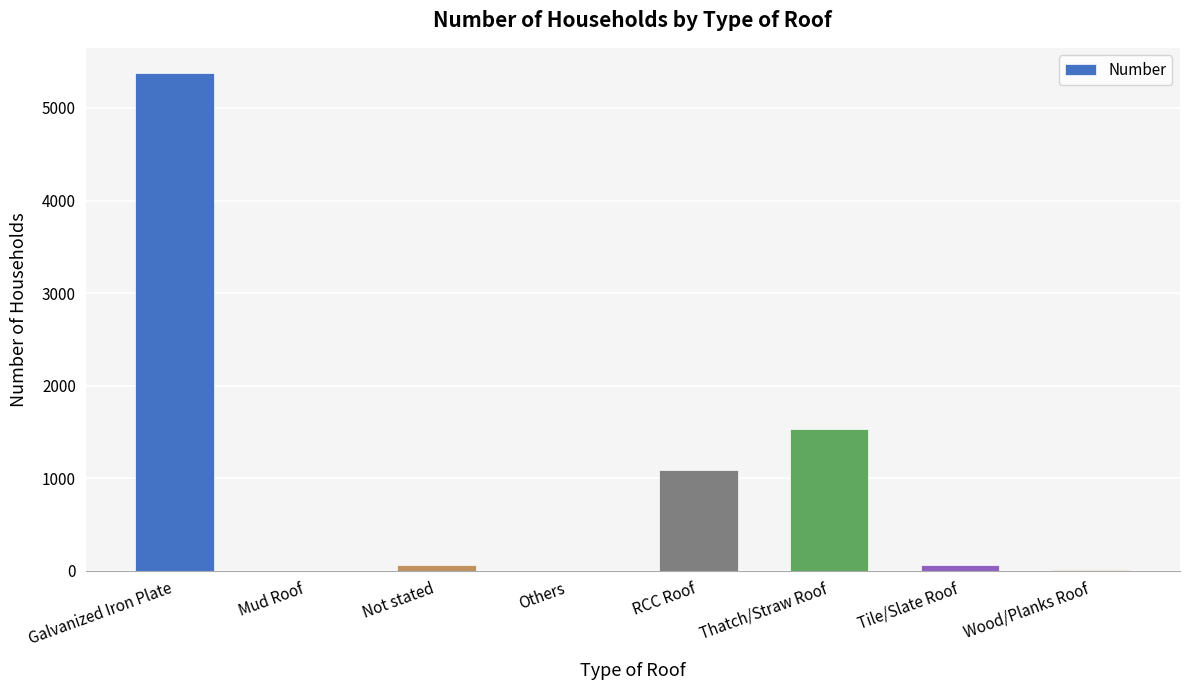

Approximately how many times larger is the value at Galvanized Iron Plate compared to Tile/Slate Roof?

88.2